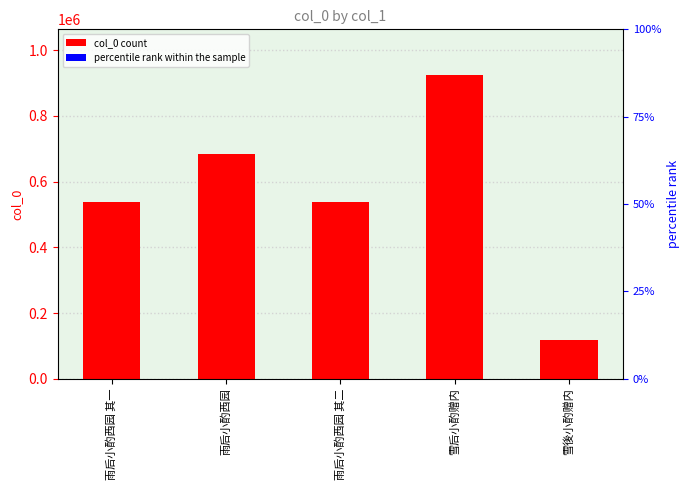

Reading left to right, transcribe all the data shown in this chart.

雨后小酌西园 其一=536541	雨后小酌西园=683957	雨后小酌西园 其二=536542	雪后小酌赠内=924235	雪後小酌赠内=119358